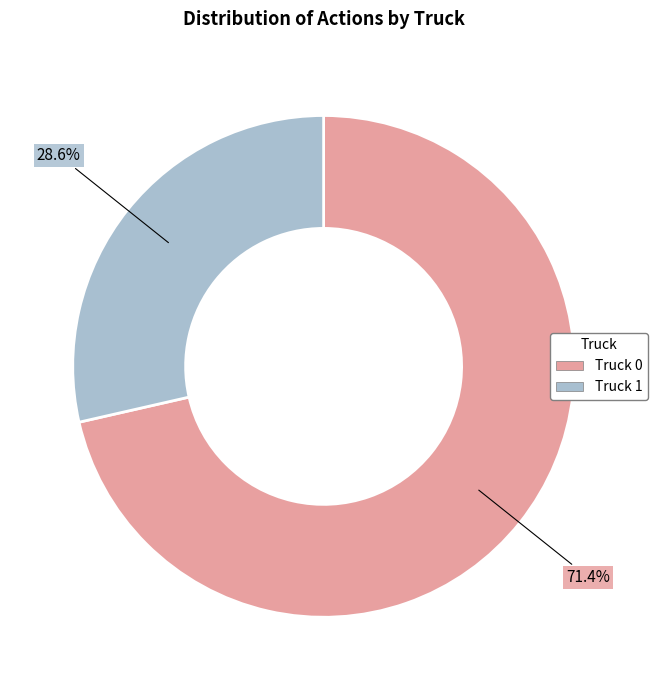

Rank the categories by value from highest to lowest.

Truck 0, Truck 1